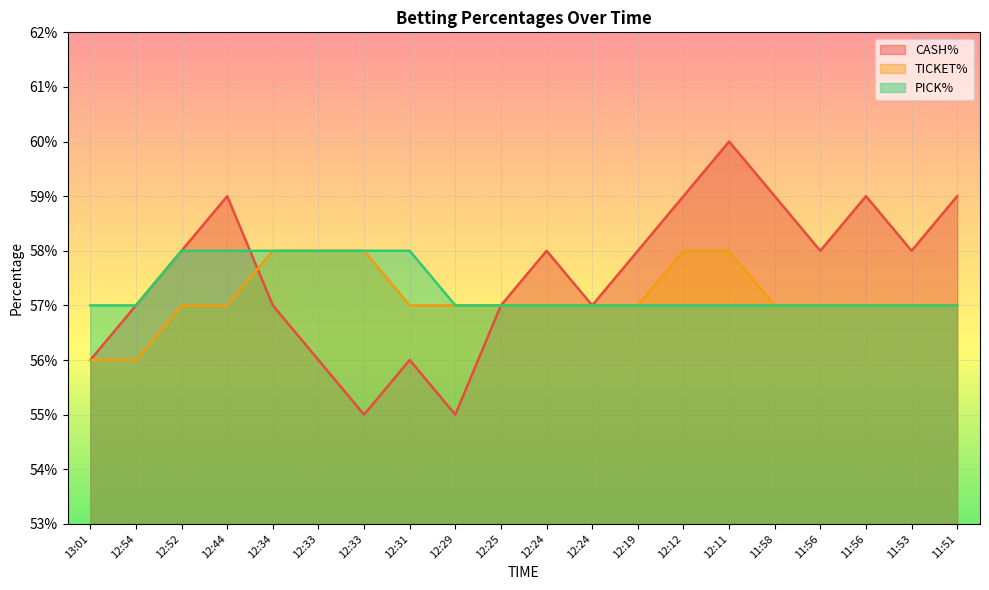

What is the smallest value displayed?

0.6